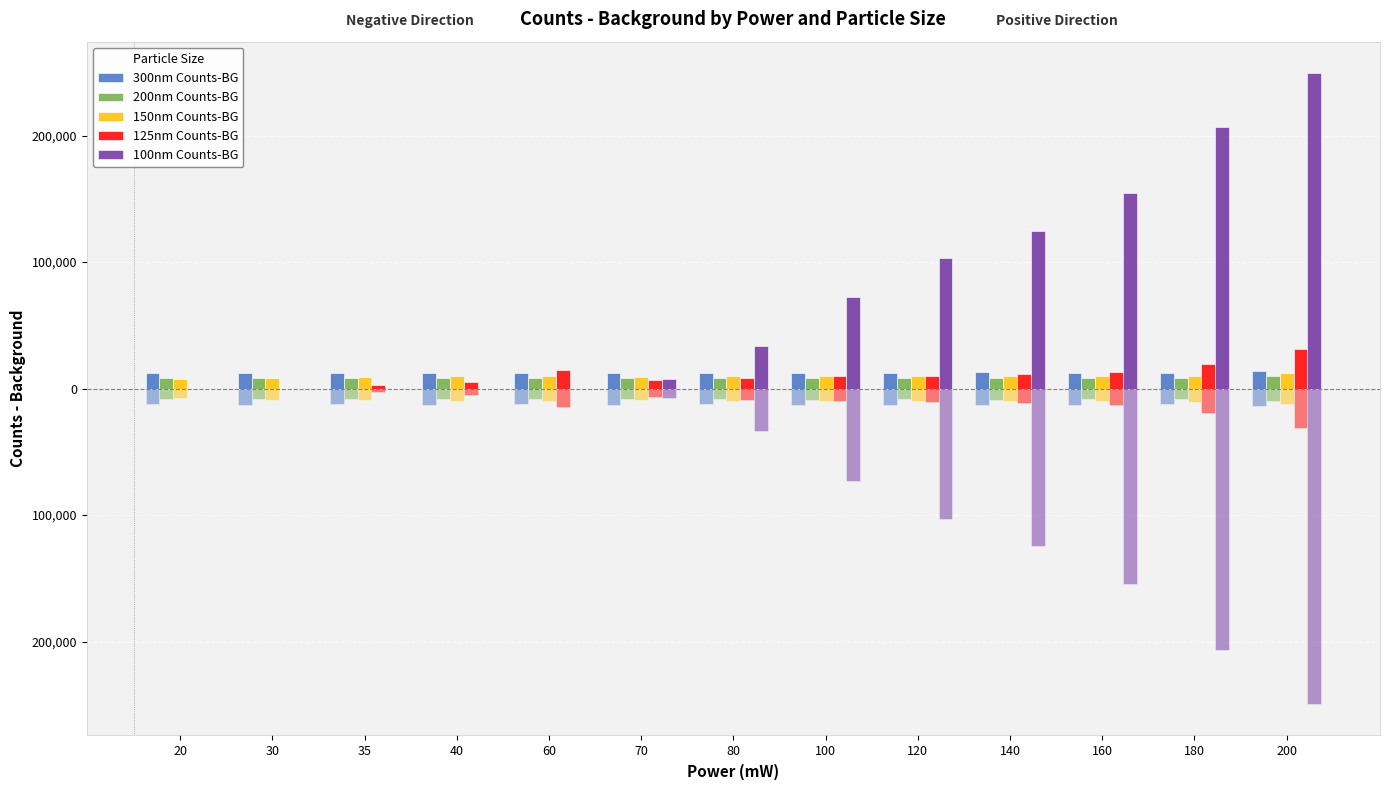

What is the total value across all series at 80?

72714